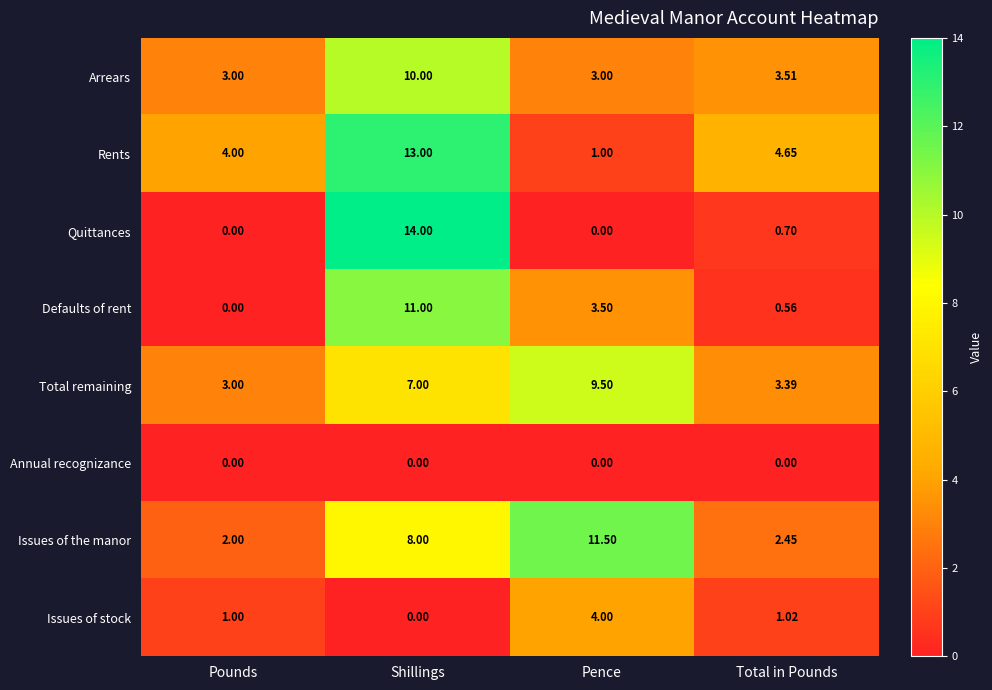

At which category does the chart reach its peak across all series?

Shillings